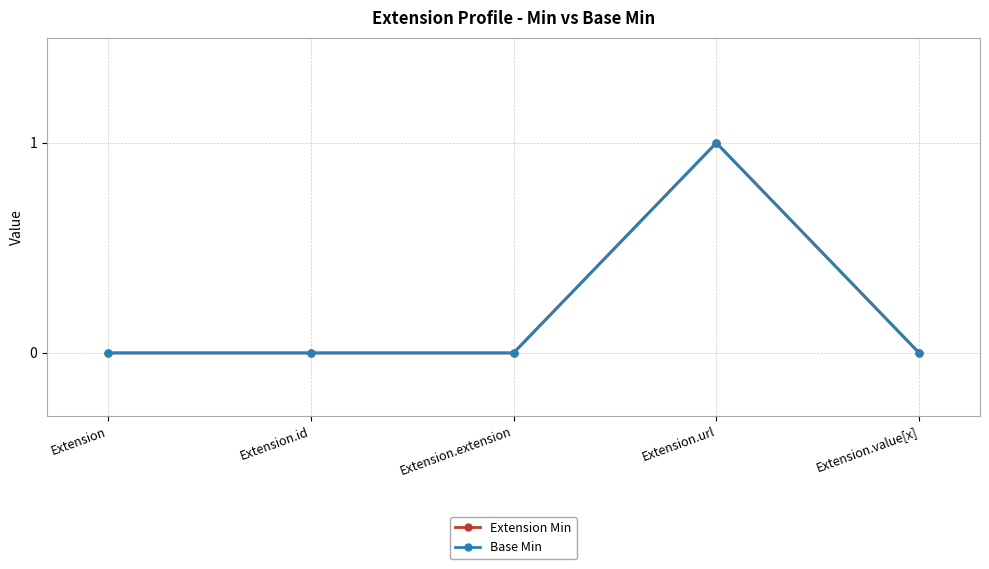

What is the sum of all Extension Min values?

1